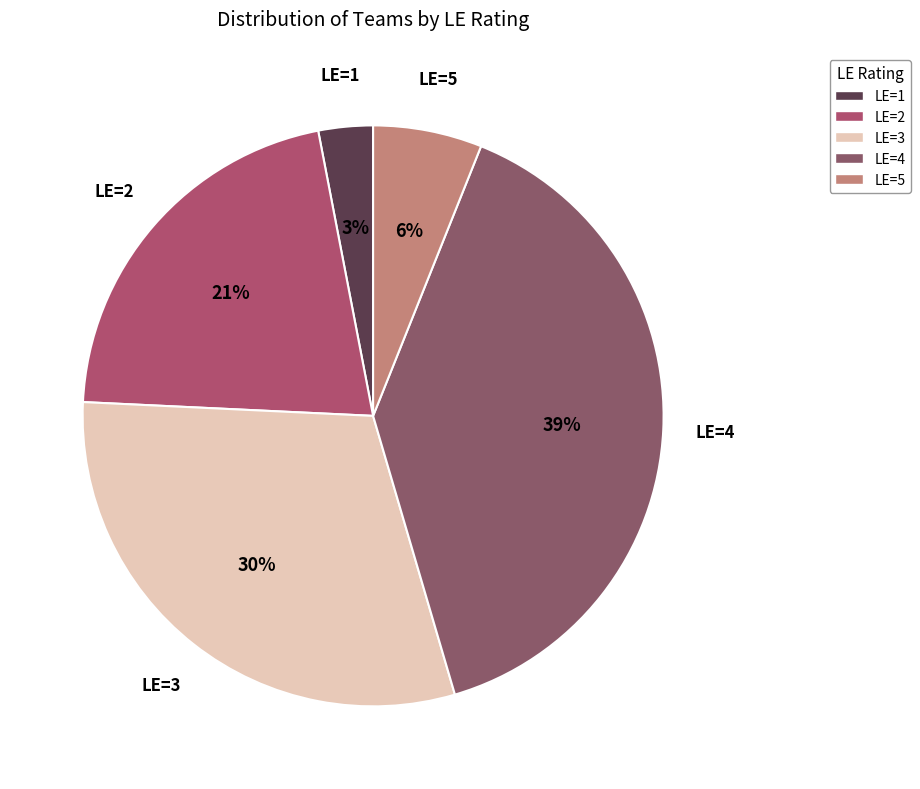

Which has a higher value, LE=1 or LE=5?

LE=5